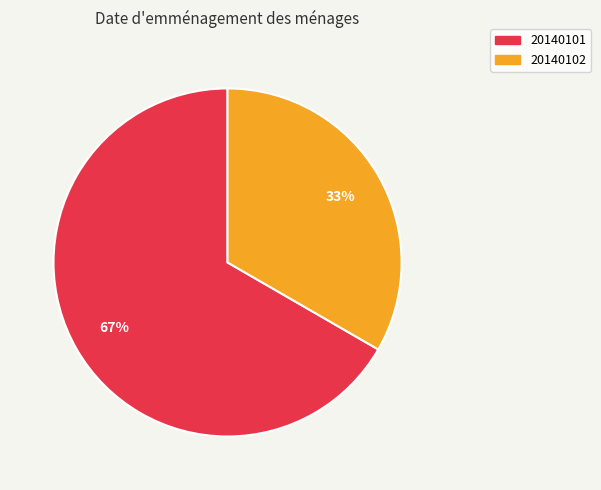

What is the smallest slice in the pie chart?

20140102